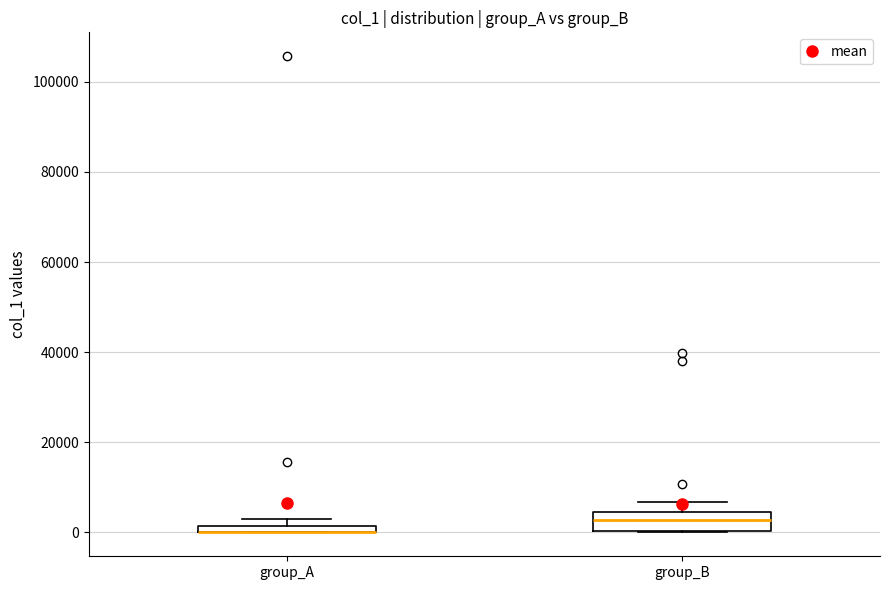

Which box is the tallest, from its lower edge to its upper edge?

group_B